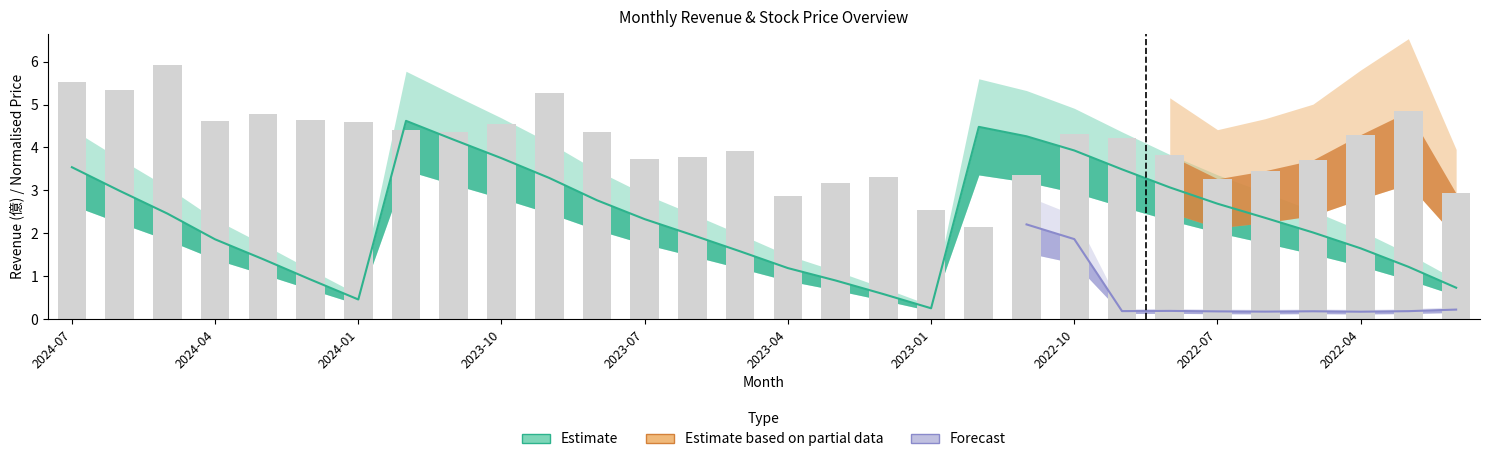

At which category does the chart reach its peak across all series?

2024-05